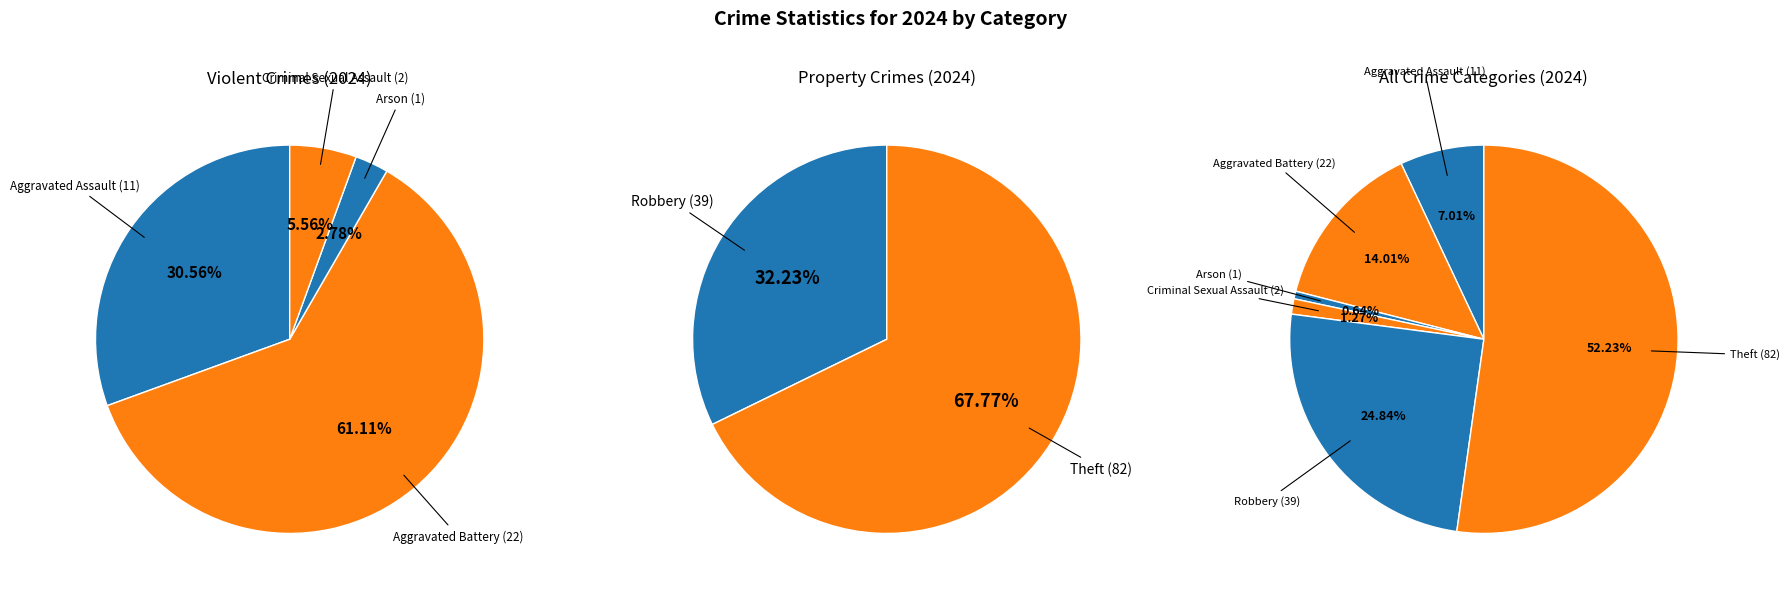

Does any single category account for the majority?

Yes